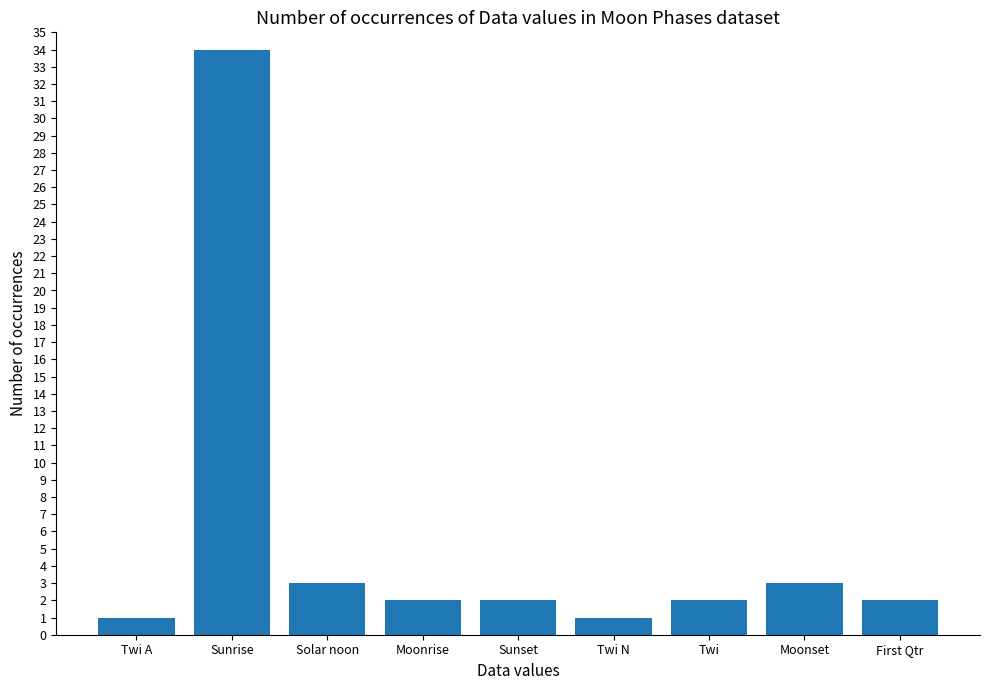

Reading left to right, list all the values displayed in this chart.

Twi A=1	Sunrise=34	Solar noon=3	Moonrise=2	Sunset=2	Twi N=1	Twi=2	Moonset=3	First Qtr=2